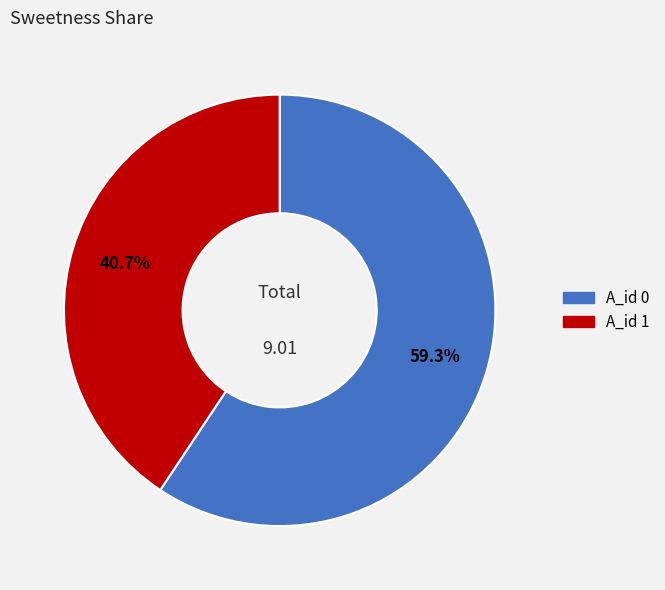

Is there a majority slice in this chart?

Yes